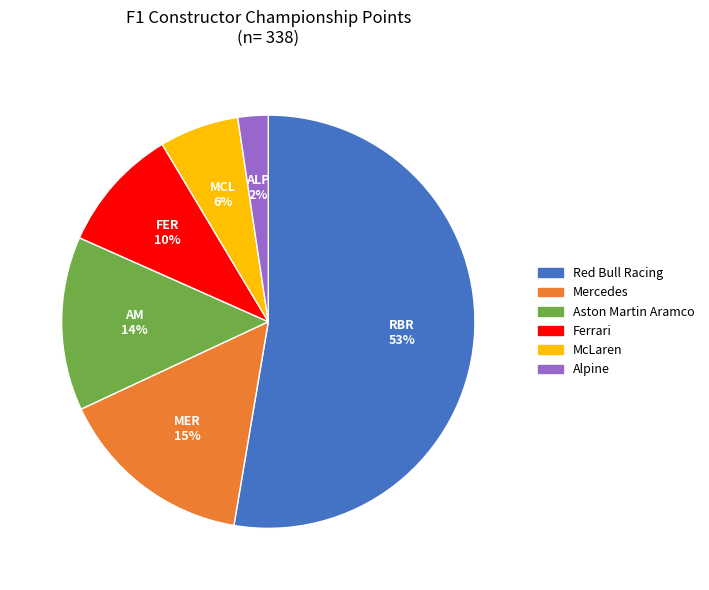

Do Aston Martin Aramco and Ferrari together represent more than half of the pie?

No